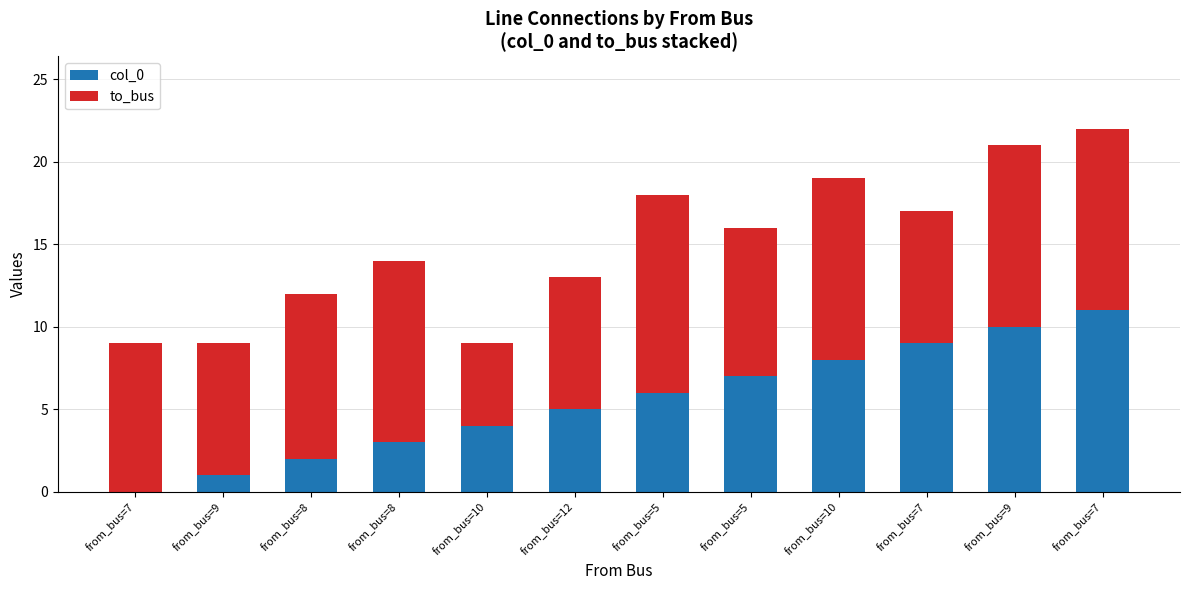

How many series are shown in this chart?

2